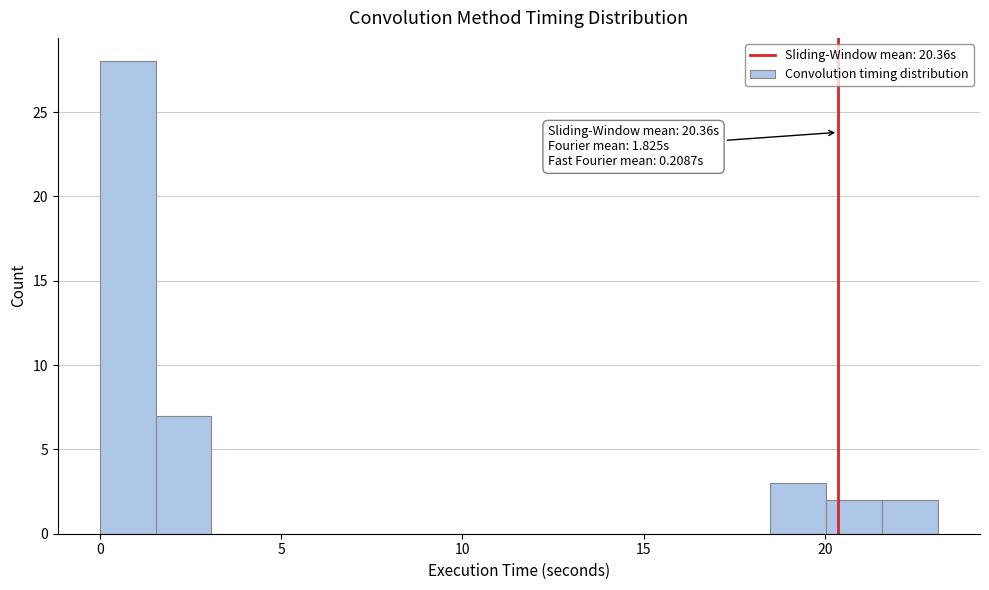

Read against the x-axis, roughly where is the centre of the tallest bar?

1.0